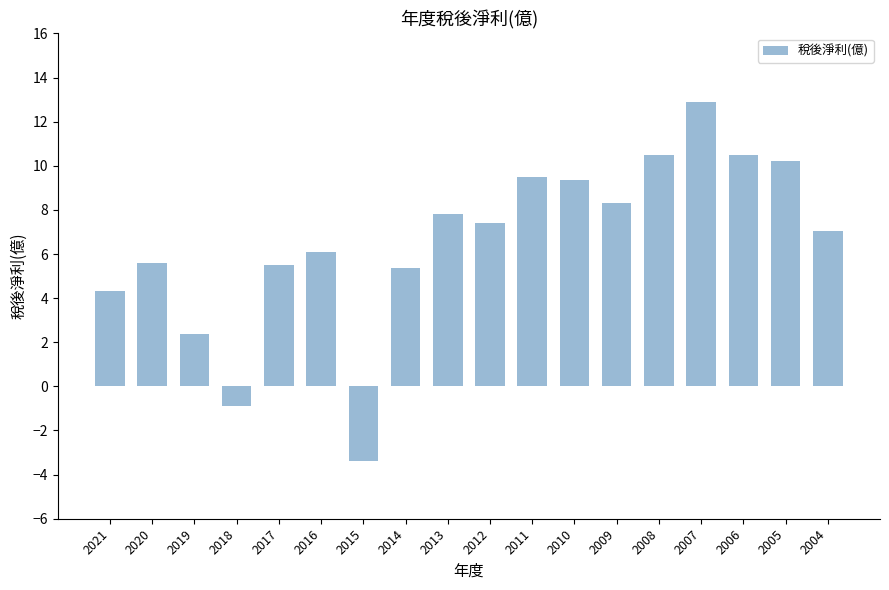

The chart shows a value of 9.3 at 2016. True or false?

False